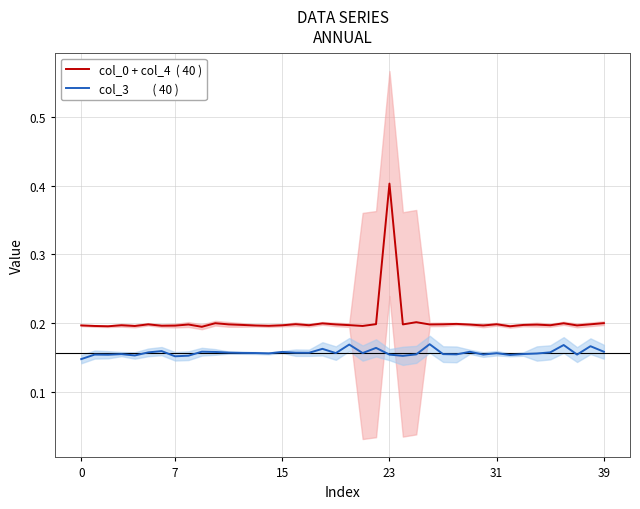

True or false: col_3         ( 40 ) and col_0 + col_4  ( 40 ) intersect in this chart.

False